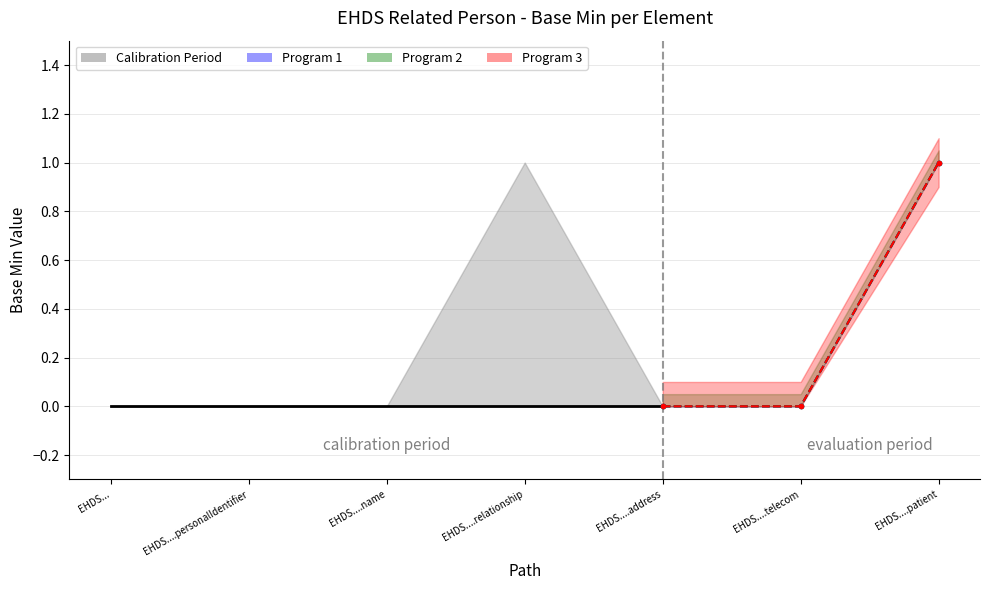

At how many categories does at least one series exceed 0?

1